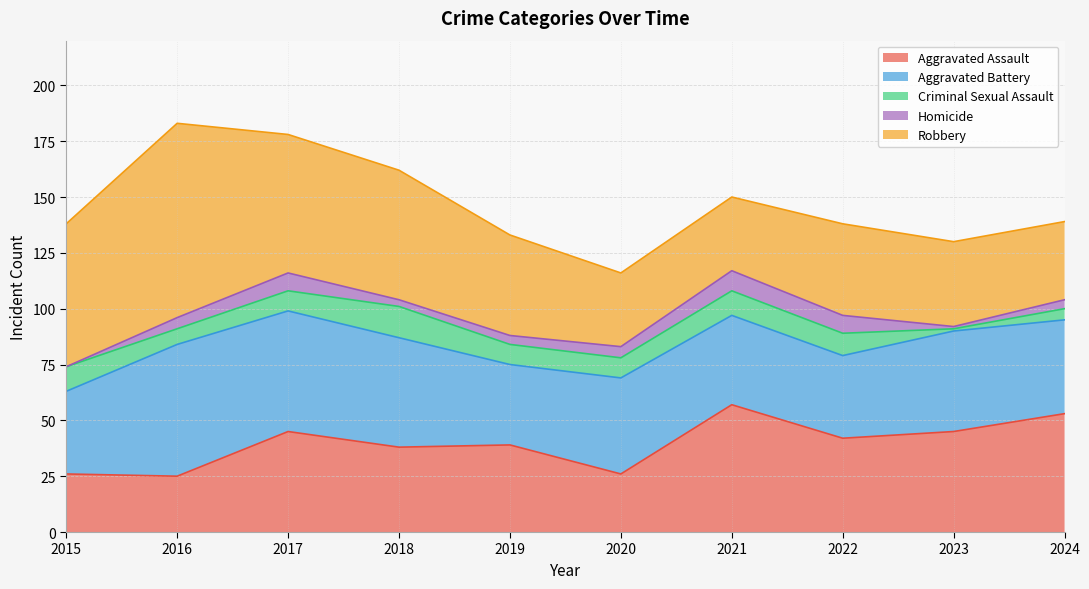

Reading left to right, what are all the values shown in this chart?

Aggravated Assault: 2015=26	2016=25	2017=45	2018=38	2019=39	2020=26	2021=57	2022=42	2023=45	2024=53
Aggravated Battery: 2015=37	2016=59	2017=54	2018=49	2019=36	2020=43	2021=40	2022=37	2023=45	2024=42
Criminal Sexual Assault: 2015=11	2016=7	2017=9	2018=14	2019=9	2020=9	2021=11	2022=10	2023=1	2024=5
Homicide: 2015=0	2016=5	2017=8	2018=3	2019=4	2020=5	2021=9	2022=8	2023=1	2024=4
Robbery: 2015=64	2016=87	2017=62	2018=58	2019=45	2020=33	2021=33	2022=41	2023=38	2024=35